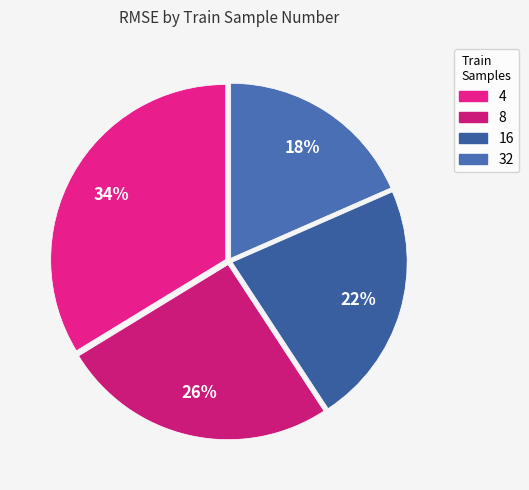

True or false: 32 accounts for 11% of the total.

False